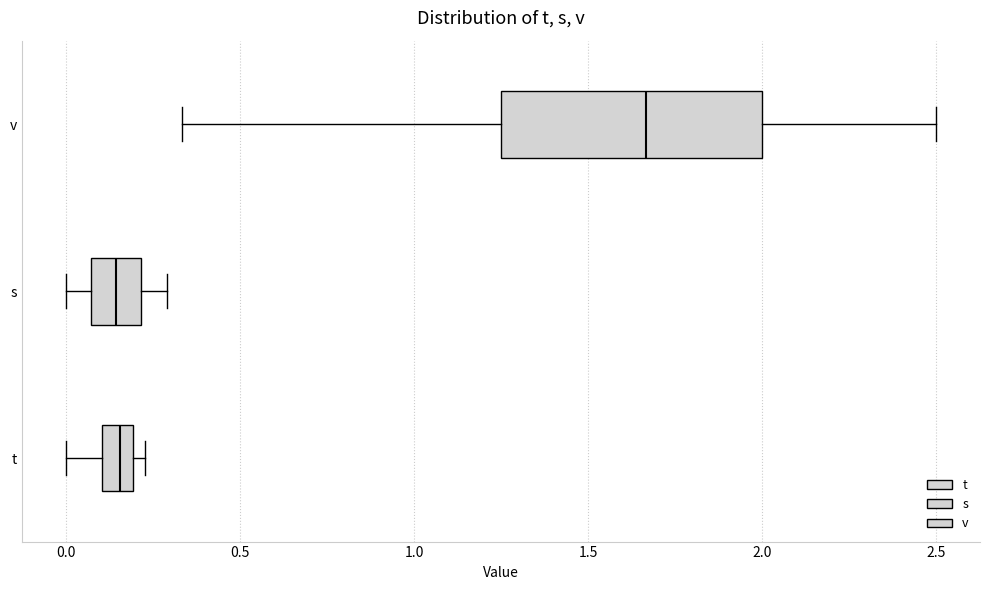

Reading bottom to top, read every box against the x-axis: the position of its median line, the range the box covers, and the ends of its whiskers. The values are not printed on the chart, so give them approximately, as read against the axis.

t: median 0.15, box 0.10 to 0.20, whiskers 0.00 to 0.25
s: median 0.15, box 0.05 to 0.20, whiskers 0.00 to 0.30
v: median 1.65, box 1.25 to 2.00, whiskers 0.35 to 2.50